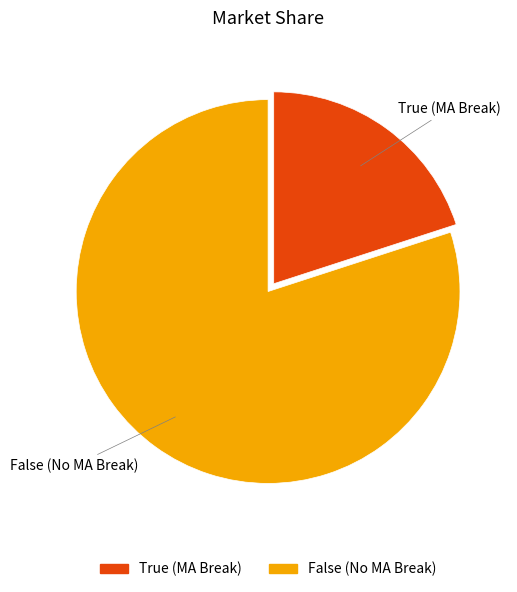

How many slices are in this pie chart?

2